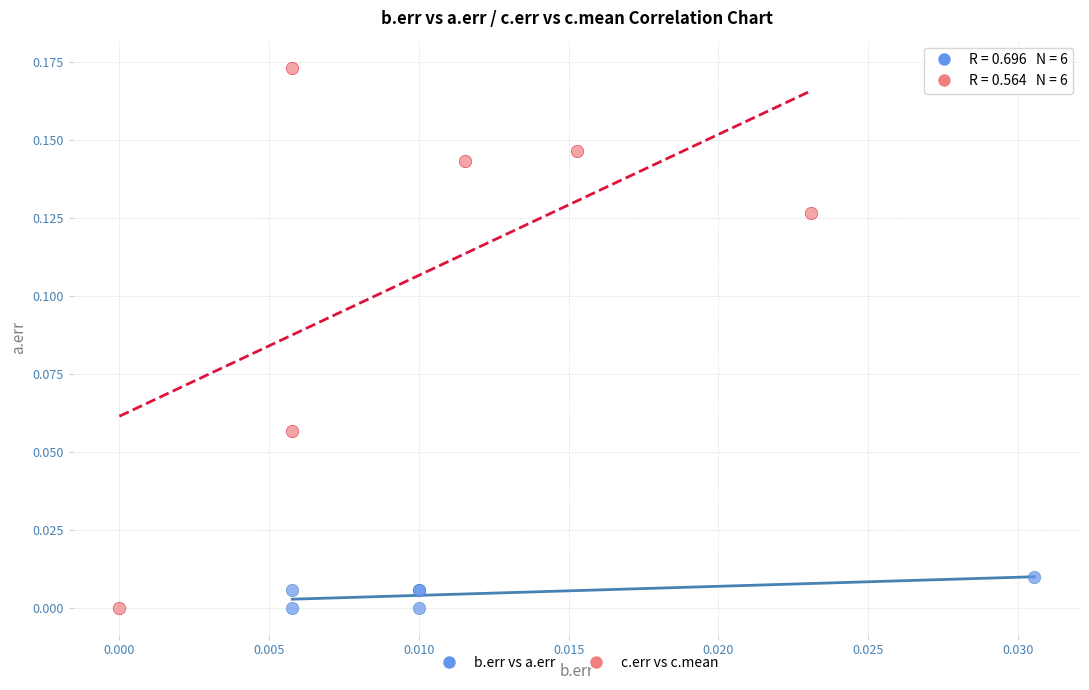

Which series reaches the maximum Y coordinate?

c.err vs c.mean